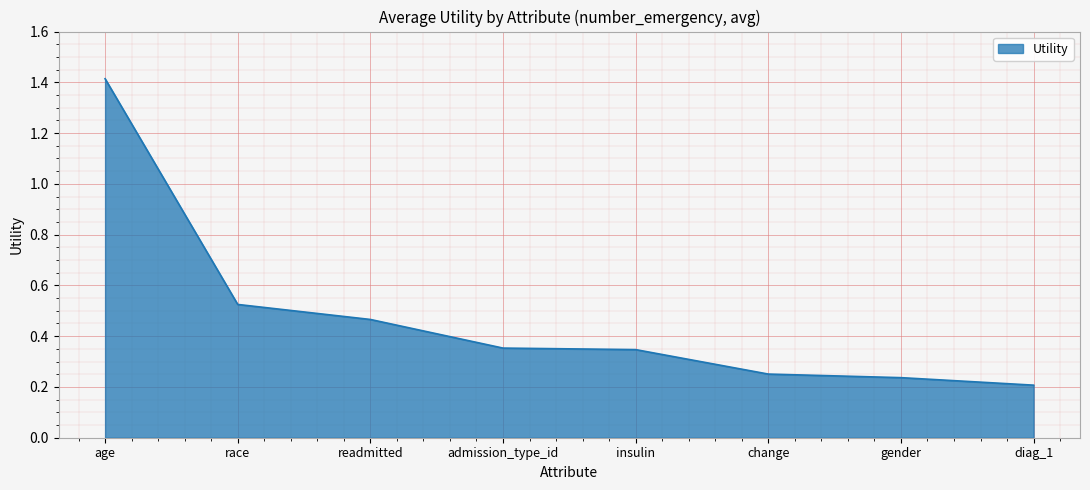

At which label is the value closest to 0?

diag_1